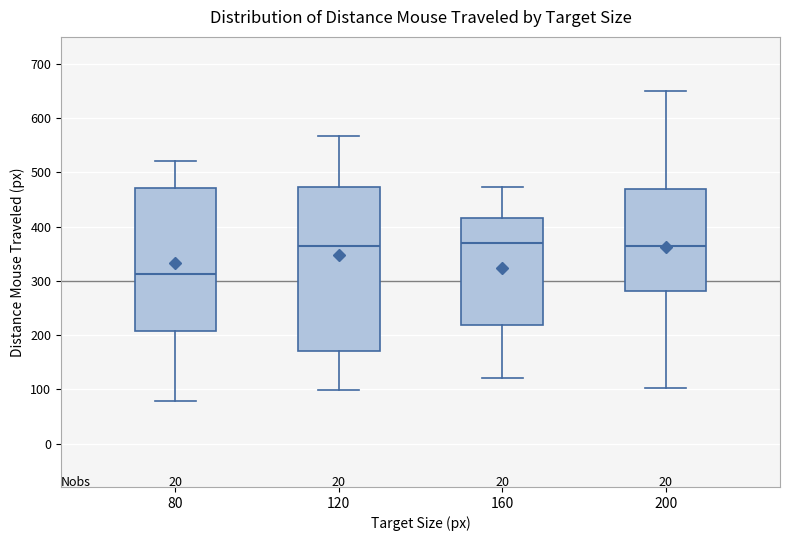

Where is the lower edge of the box at x = 160 on the y-axis? The values are not printed on the chart, so give them approximately, as read against the axis.

220